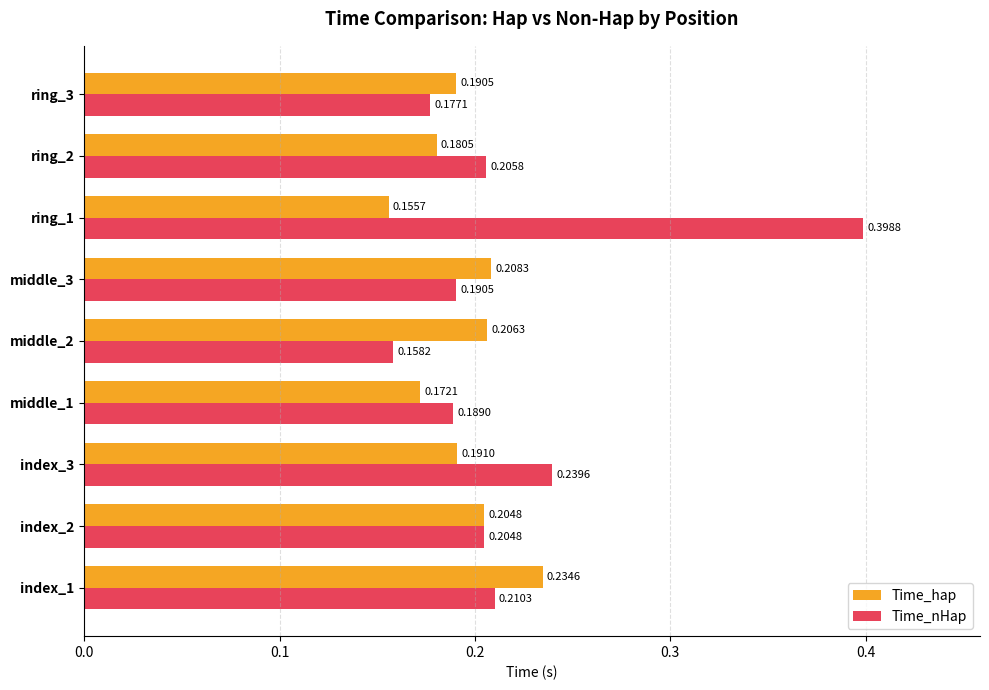

At ring_3, list the series in order from smallest to largest.

Time_nHap, Time_hap